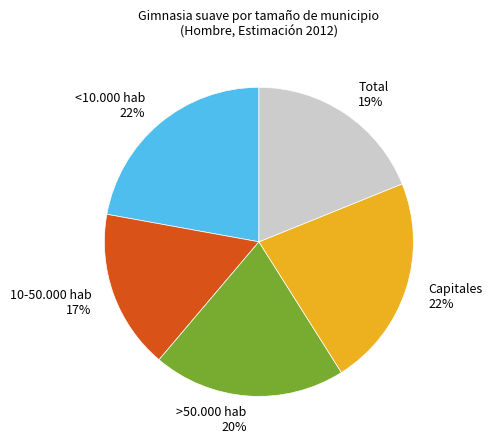

Which slice is the smallest?

10-50.000 hab